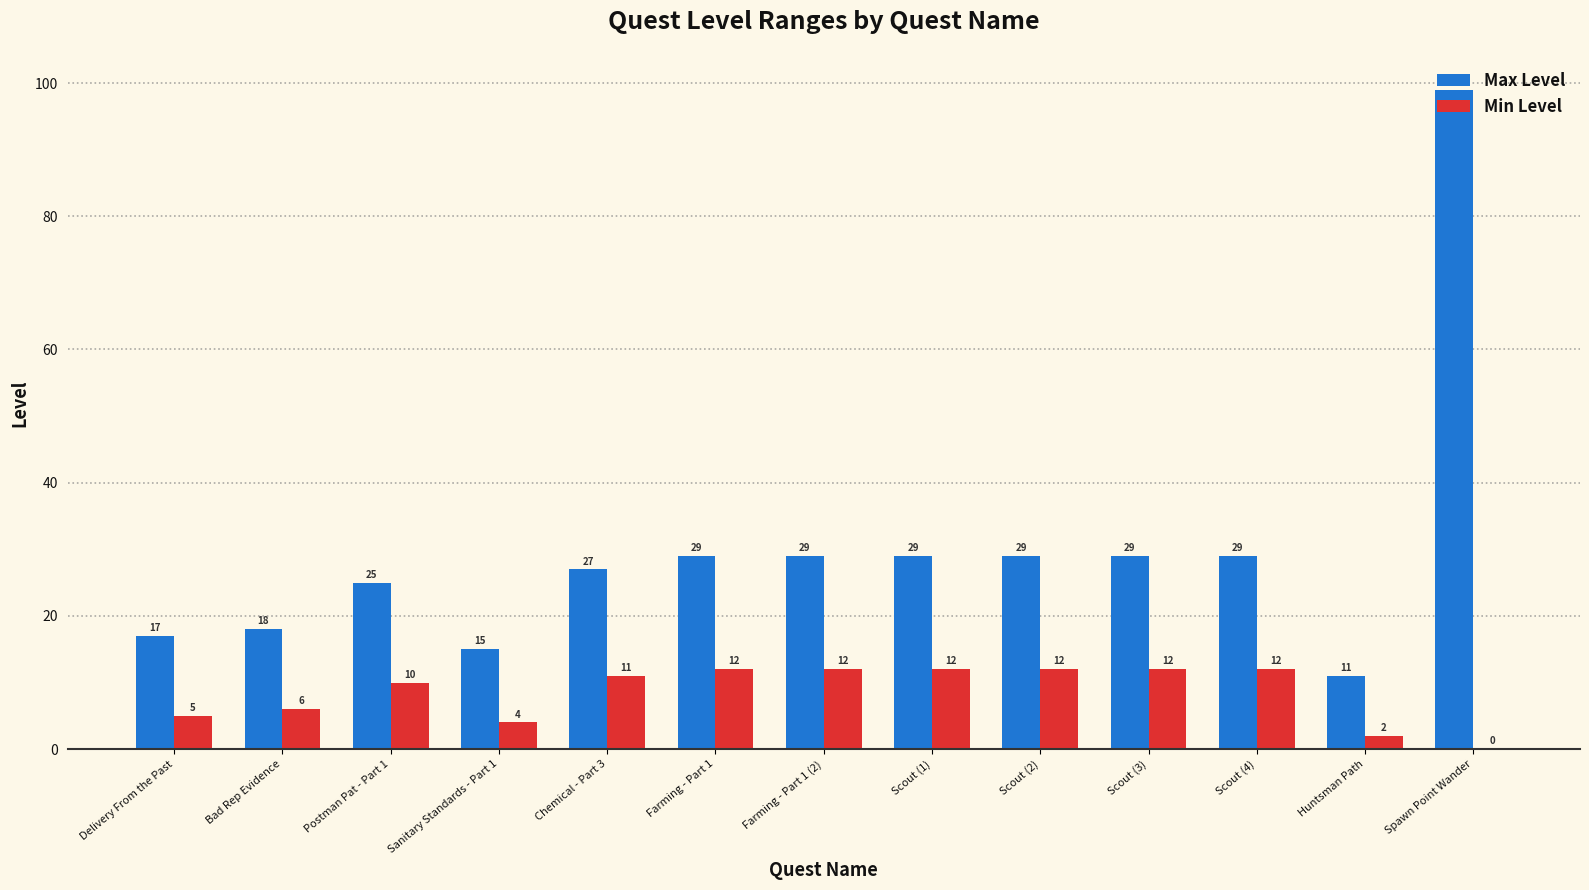

Read the Max Level value at Delivery From the Past.

17